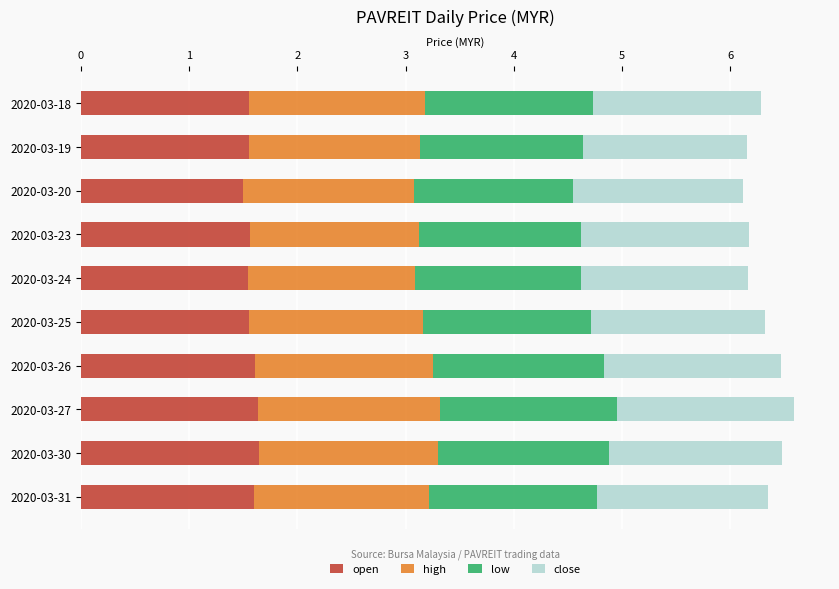

The open series shows 2.5 at 2020-03-20. True or false?

False